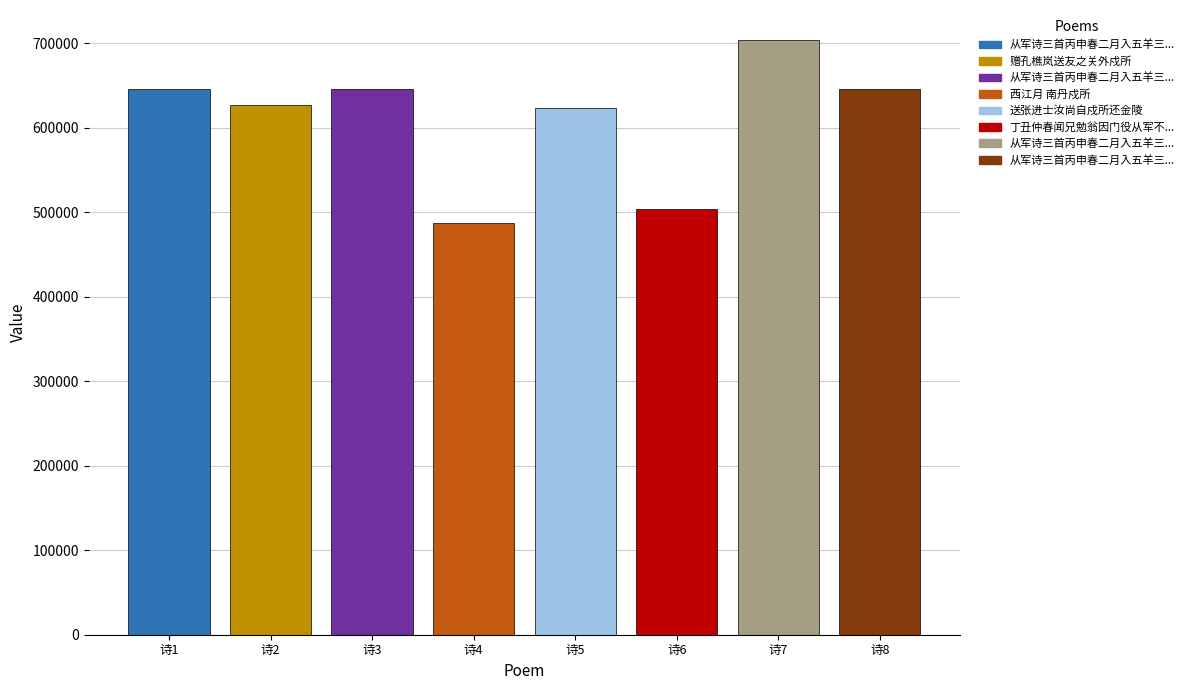

How many categories are shown in the chart?

8